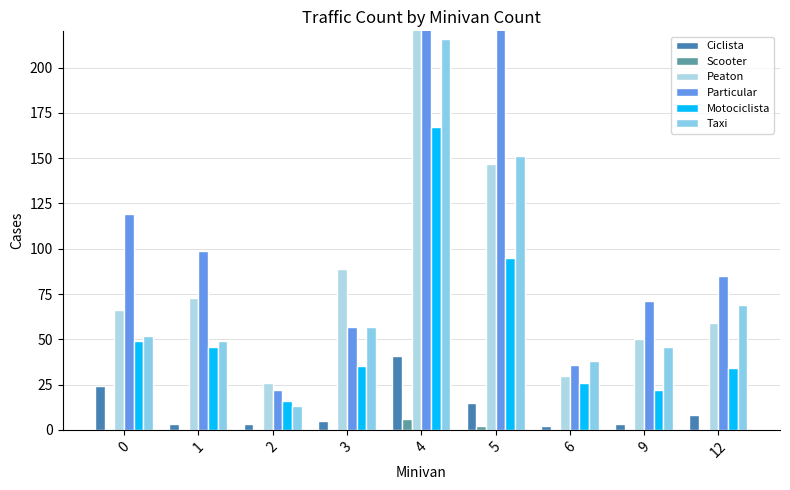

Reading left to right, what are all the values shown in this chart?

Ciclista: 0=24	1=3	2=3	3=5	4=41	5=15	6=2	9=3	12=8
Scooter: 0=0	1=0	2=0	3=0	4=6	5=2	6=0	9=0	12=0
Peaton: 0=66	1=73	2=26	3=89	4=222	5=147	6=30	9=50	12=59
Particular: 0=119	1=99	2=22	3=57	4=316	5=249	6=36	9=71	12=85
Motociclista: 0=49	1=46	2=16	3=35	4=167	5=95	6=26	9=22	12=34
Taxi: 0=52	1=49	2=13	3=57	4=216	5=151	6=38	9=46	12=69